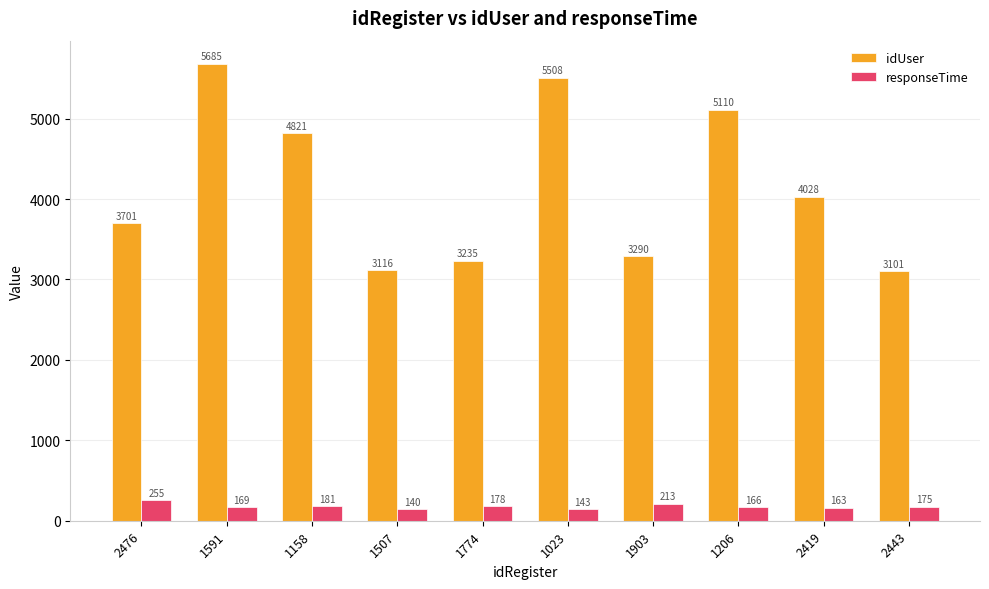

Which label corresponds to the largest value in the chart?

1591